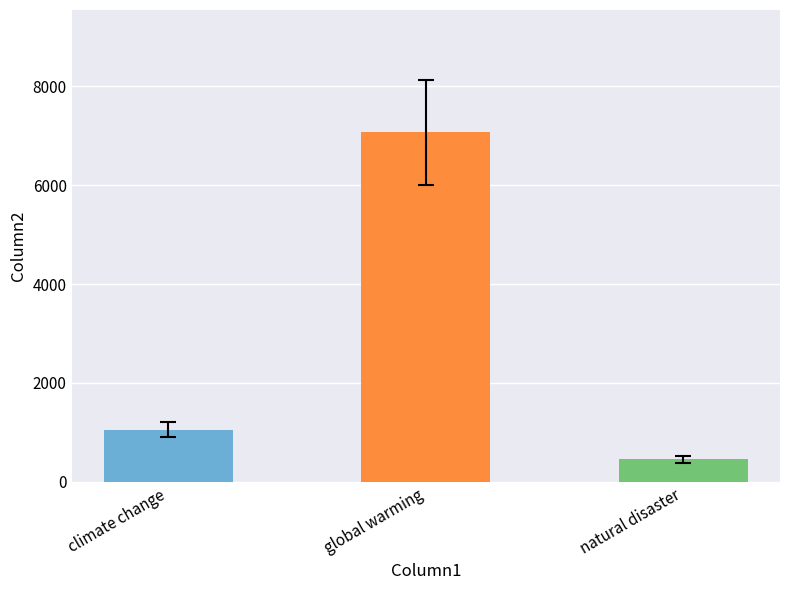

List the labels in order of value, smallest first.

natural disaster, climate change, global warming